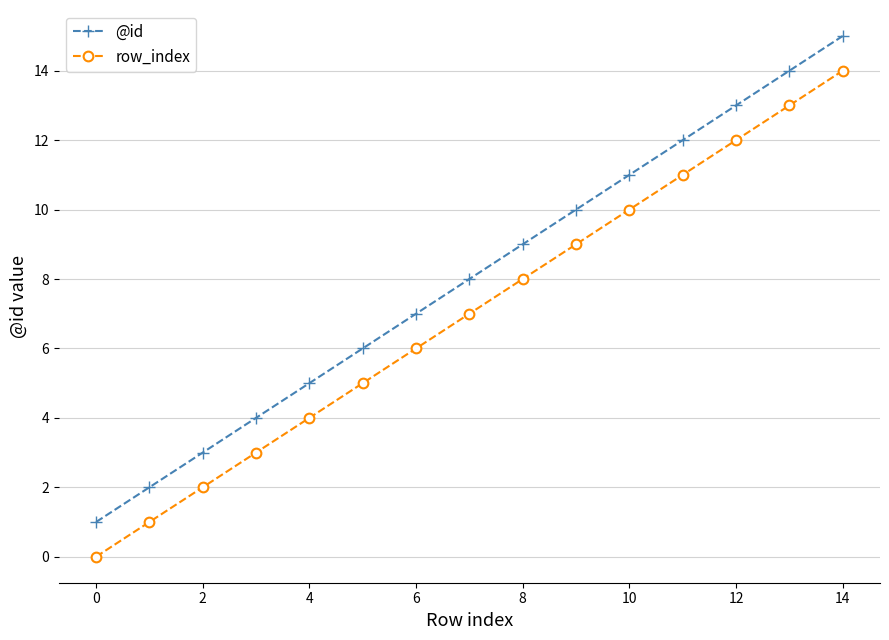

True or false: @id and row_index intersect in this chart.

False